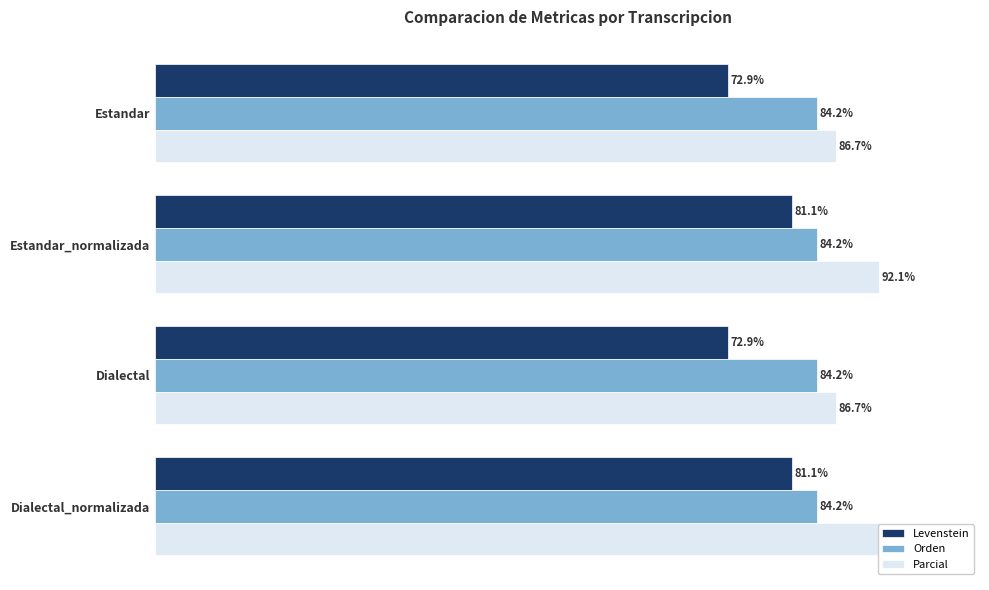

List the series in order of their peak value, highest first.

Parcial, Levenstein, Orden